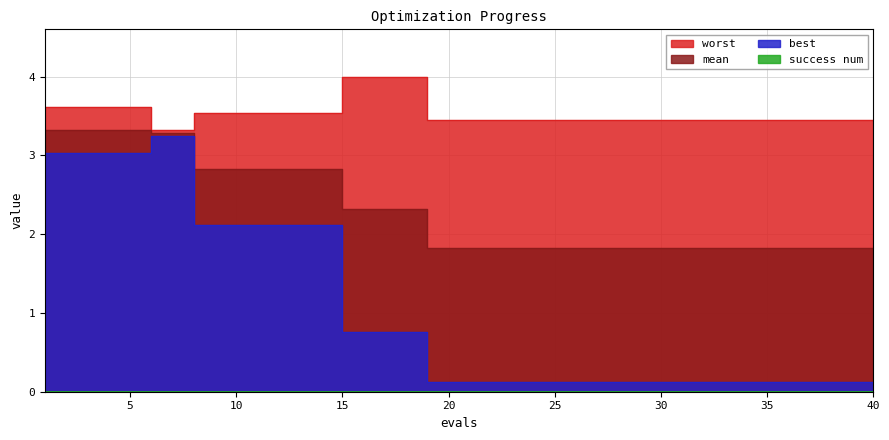

Reading right to left, extract all data points from this chart.

mean: 40=1.8	39=1.8	38=1.8	37=1.8	36=1.8	35=1.8	34=1.8	33=1.8	32=1.8	31=1.8	30=1.8	29=1.8	28=1.8	27=1.8	26=1.8	25=1.8	24=1.8	23=1.8	22=1.8	21=1.8	20=1.8	19=1.8	18=2.3	17=2.3	16=2.3	15=2.3	14=2.8	13=2.8	12=2.8	11=2.8	10=2.8	9=2.8	8=2.8	7=3.3	6=3.3	5=3.3	4=3.3	3=3.3	2=3.3	1=3.3
best: 40=0.1	39=0.1	38=0.1	37=0.1	36=0.1	35=0.1	34=0.1	33=0.1	32=0.1	31=0.1	30=0.1	29=0.1	28=0.1	27=0.1	26=0.1	25=0.1	24=0.1	23=0.1	22=0.1	21=0.1	20=0.1	19=0.1	18=0.8	17=0.8	16=0.8	15=0.8	14=2.1	13=2.1	12=2.1	11=2.1	10=2.1	9=2.1	8=2.1	7=3.2	6=3.2	5=3.0	4=3.0	3=3.0	2=3.0	1=3.0
worst: 40=3.5	39=3.5	38=3.5	37=3.5	36=3.5	35=3.5	34=3.5	33=3.5	32=3.5	31=3.5	30=3.5	29=3.5	28=3.5	27=3.5	26=3.5	25=3.5	24=3.5	23=3.5	22=3.5	21=3.5	20=3.5	19=3.5	18=4.0	17=4.0	16=4.0	15=4.0	14=3.5	13=3.5	12=3.5	11=3.5	10=3.5	9=3.5	8=3.5	7=3.3	6=3.3	5=3.6	4=3.6	3=3.6	2=3.6	1=3.6